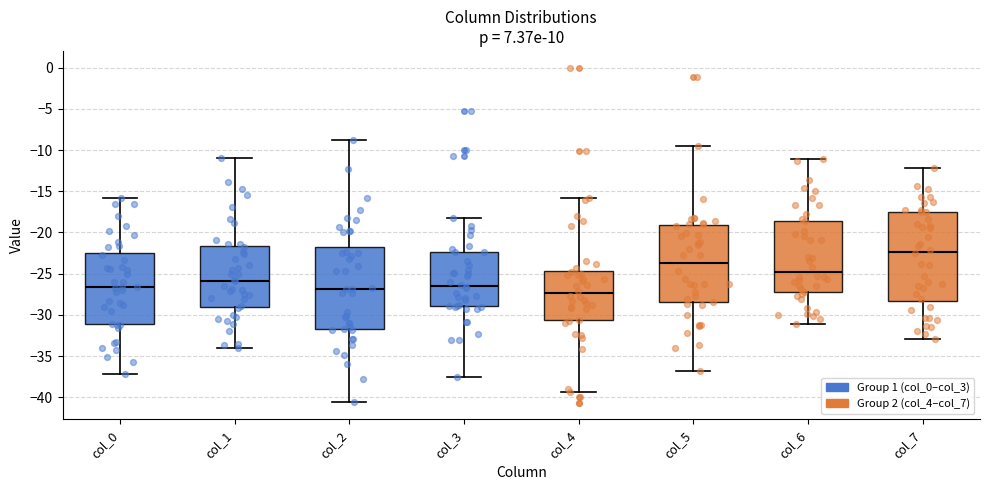

Which box is the tallest, from its lower edge to its upper edge?

col_7